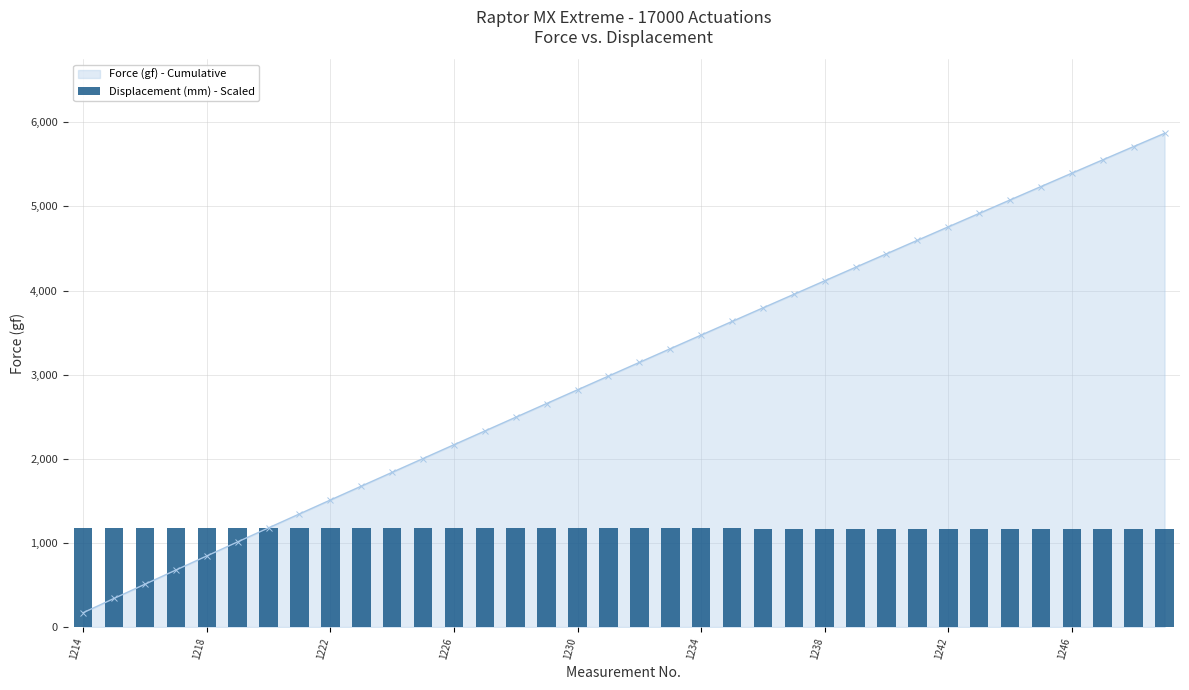

Is it true that the value at 10 is 1171.9?

True